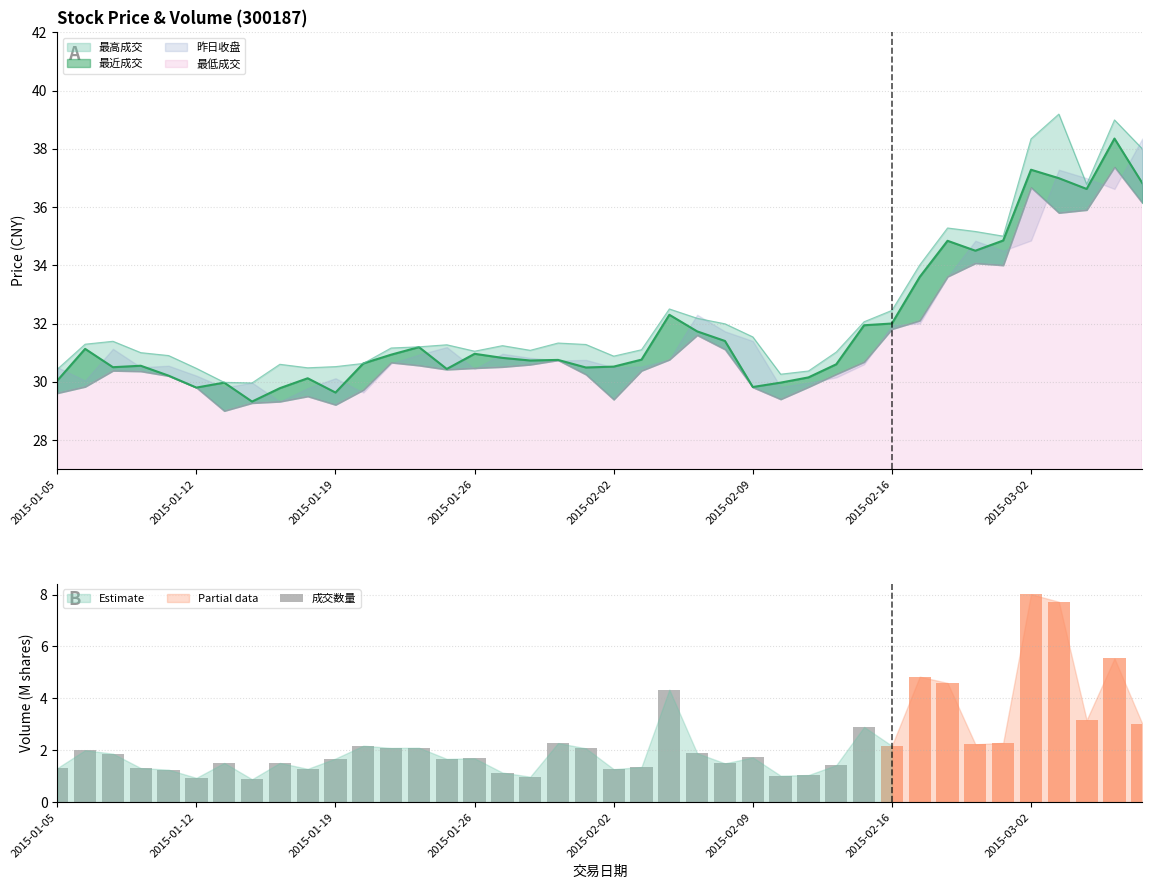

Approximately how many times larger is the value at 38 compared to 29?

1.9